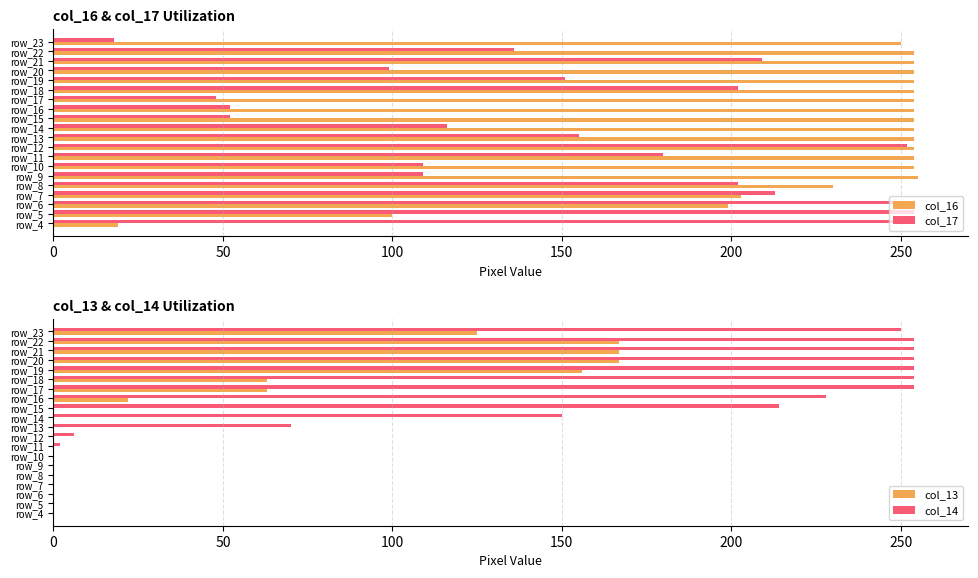

The col_16 series shows 254 at row_21. True or false?

True